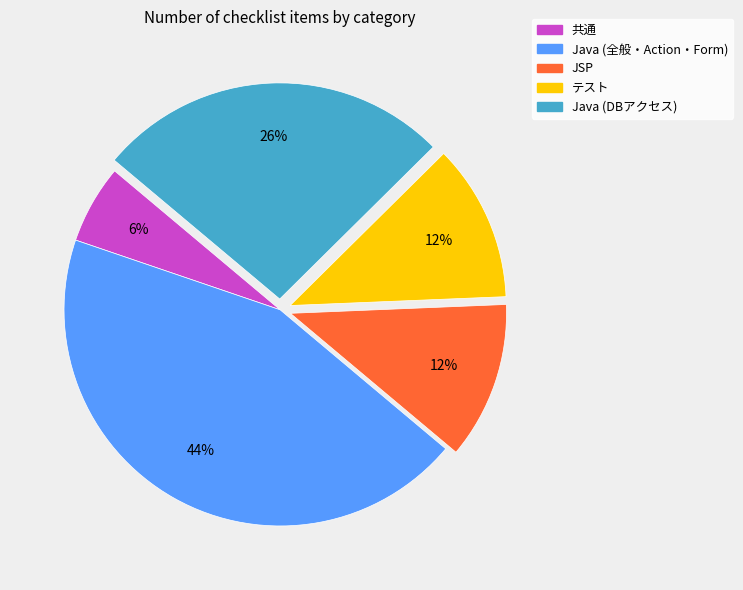

Does any single category account for the majority?

No